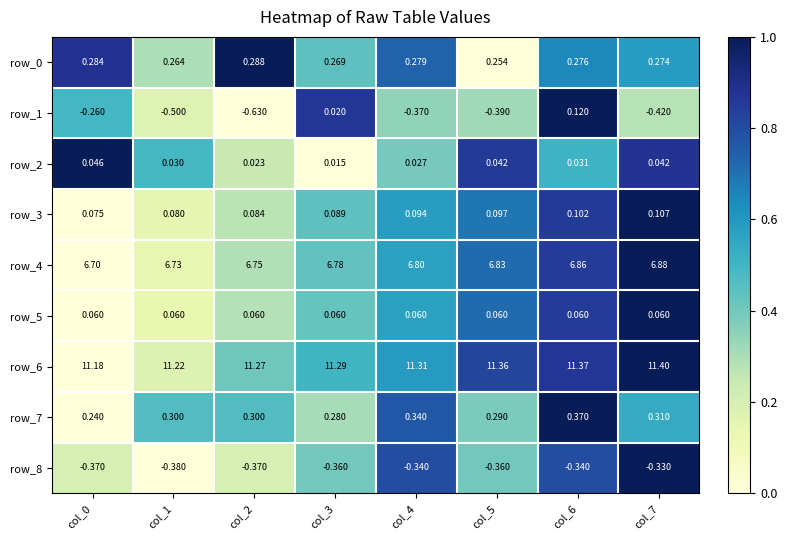

How many data points does each series have?

8